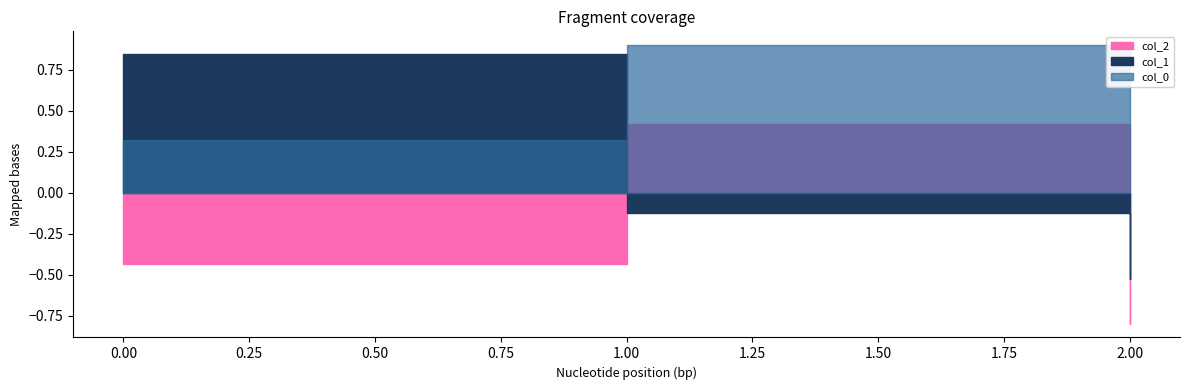

List the labels in order of col_0 value, smallest first.

2, 0, 1